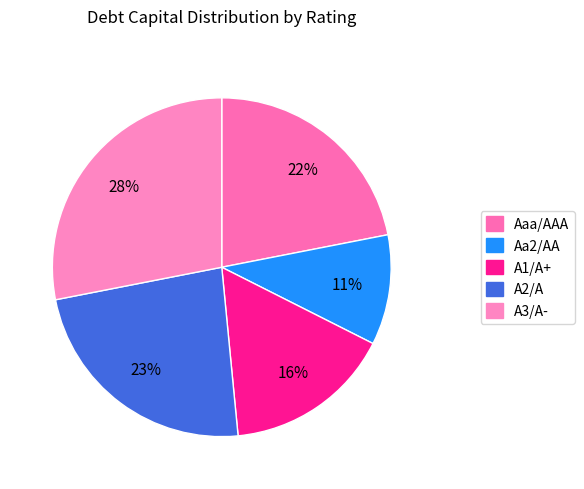

To the nearest percent, what is the average slice percentage?

20%